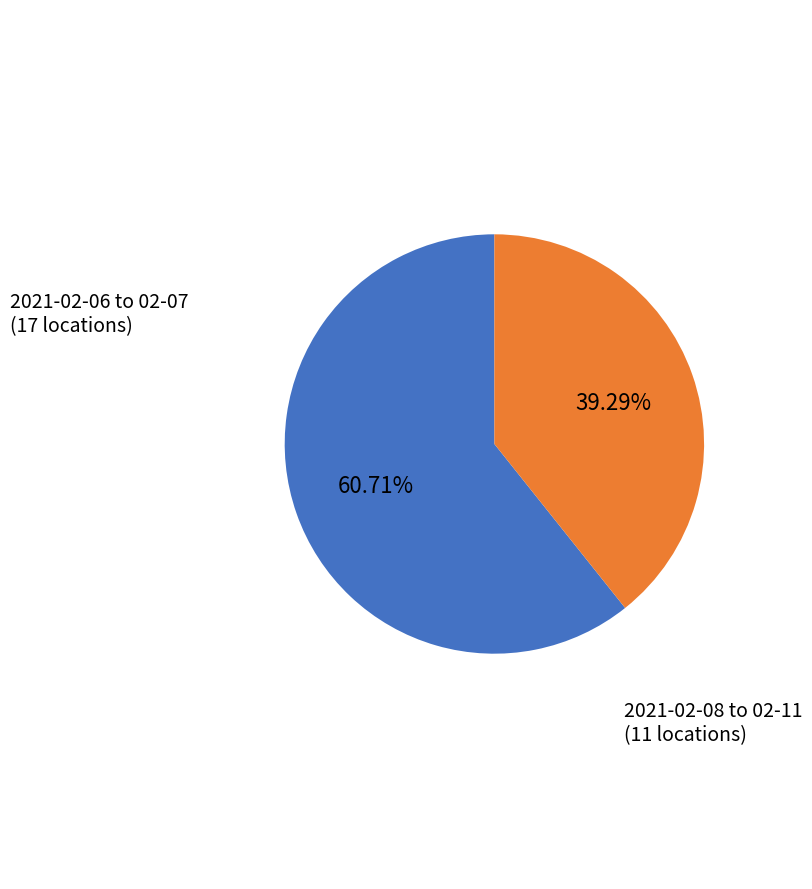

To the nearest percent, what is the difference between the largest and smallest slice percentages?

21%